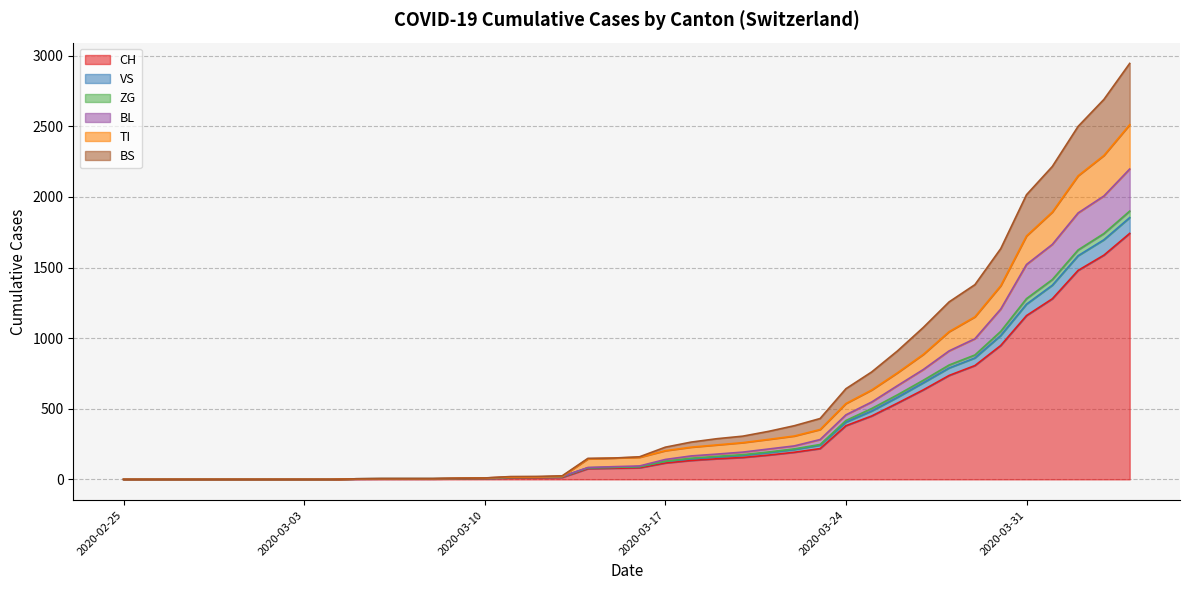

How many intersections are there between BL and TI?

2